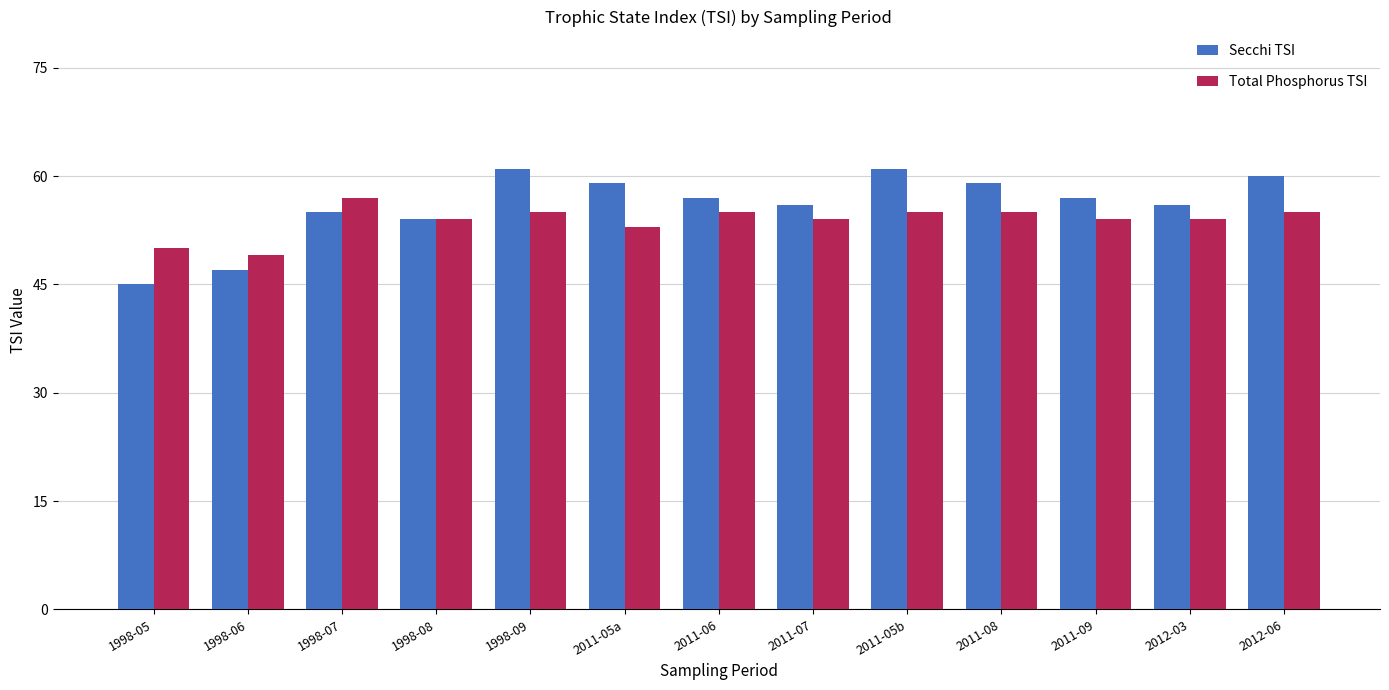

Reading right to left, transcribe all the data shown in this chart.

Secchi TSI: 2012-06=60	2012-03=56	2011-09=57	2011-08=59	2011-05b=61	2011-07=56	2011-06=57	2011-05a=59	1998-09=61	1998-08=54	1998-07=55	1998-06=47	1998-05=45
Total Phosphorus TSI: 2012-06=55	2012-03=54	2011-09=54	2011-08=55	2011-05b=55	2011-07=54	2011-06=55	2011-05a=53	1998-09=55	1998-08=54	1998-07=57	1998-06=49	1998-05=50